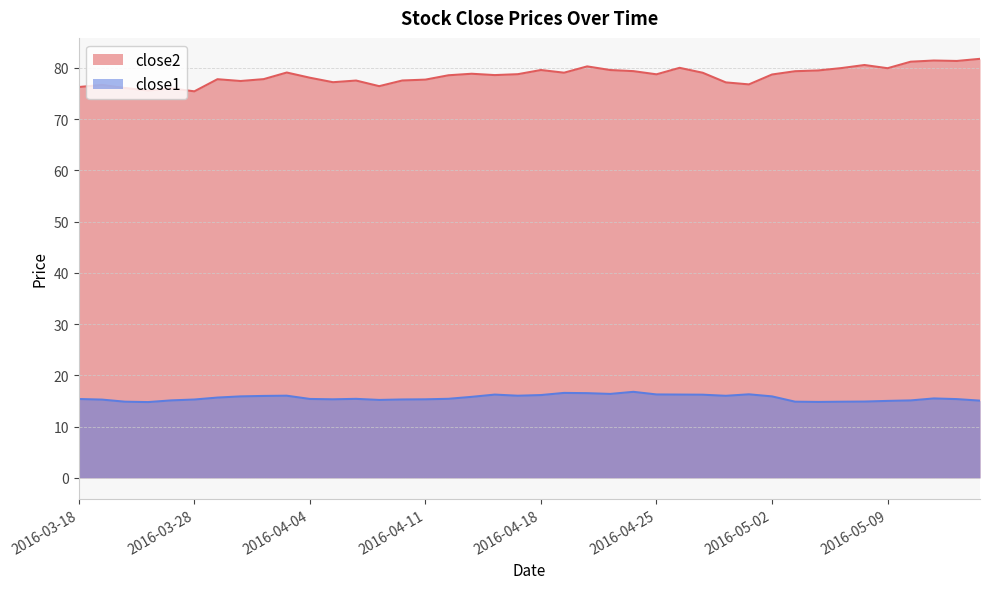

At which category does close2 reach its first local peak?

2016-03-21